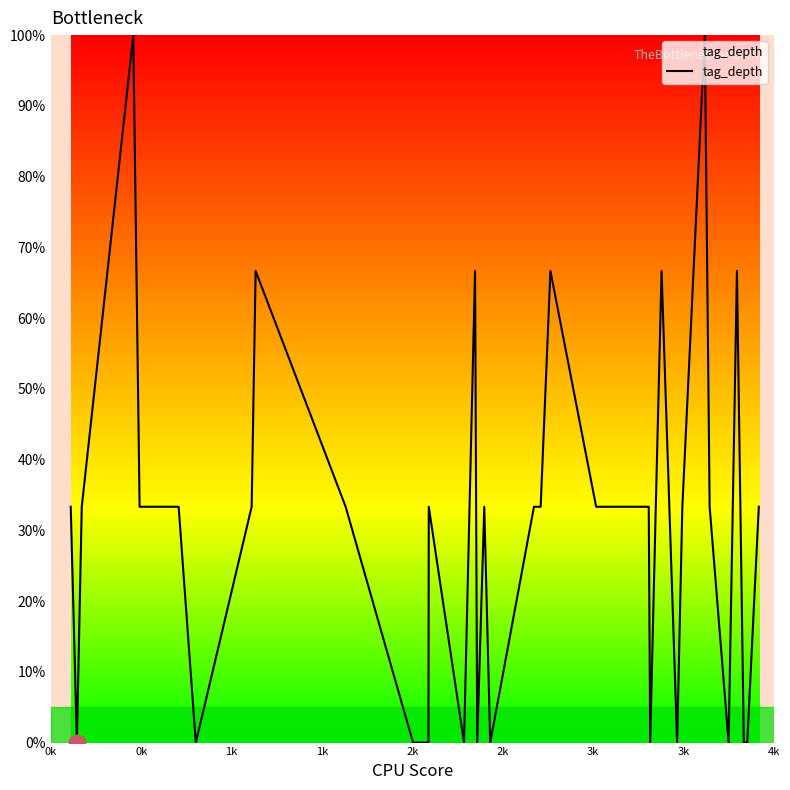

What is the difference between the maximum and minimum values?

100.0